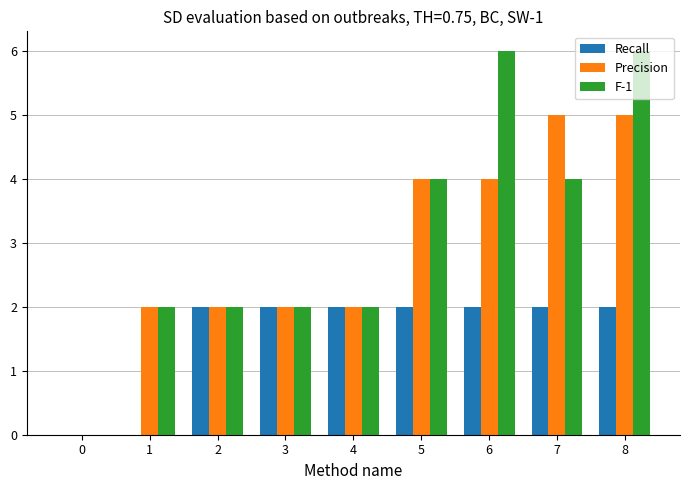

Which series changed the most between 4 and 6?

F-1